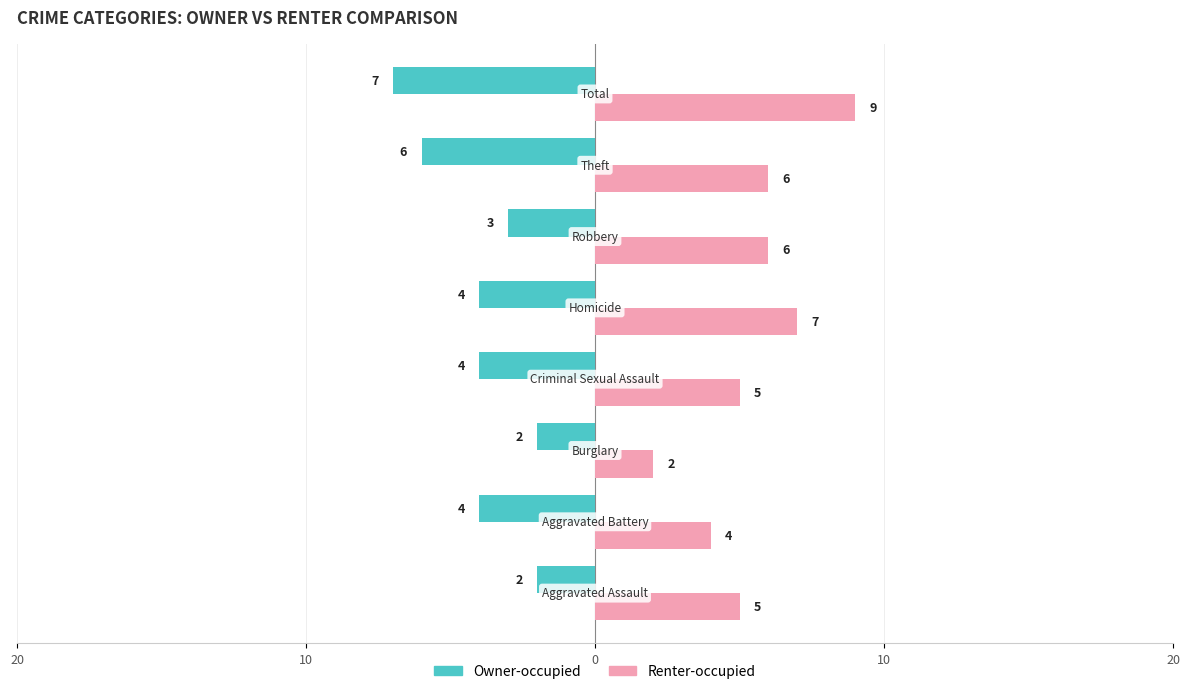

What is the sum of all Owner-occupied values?

-32